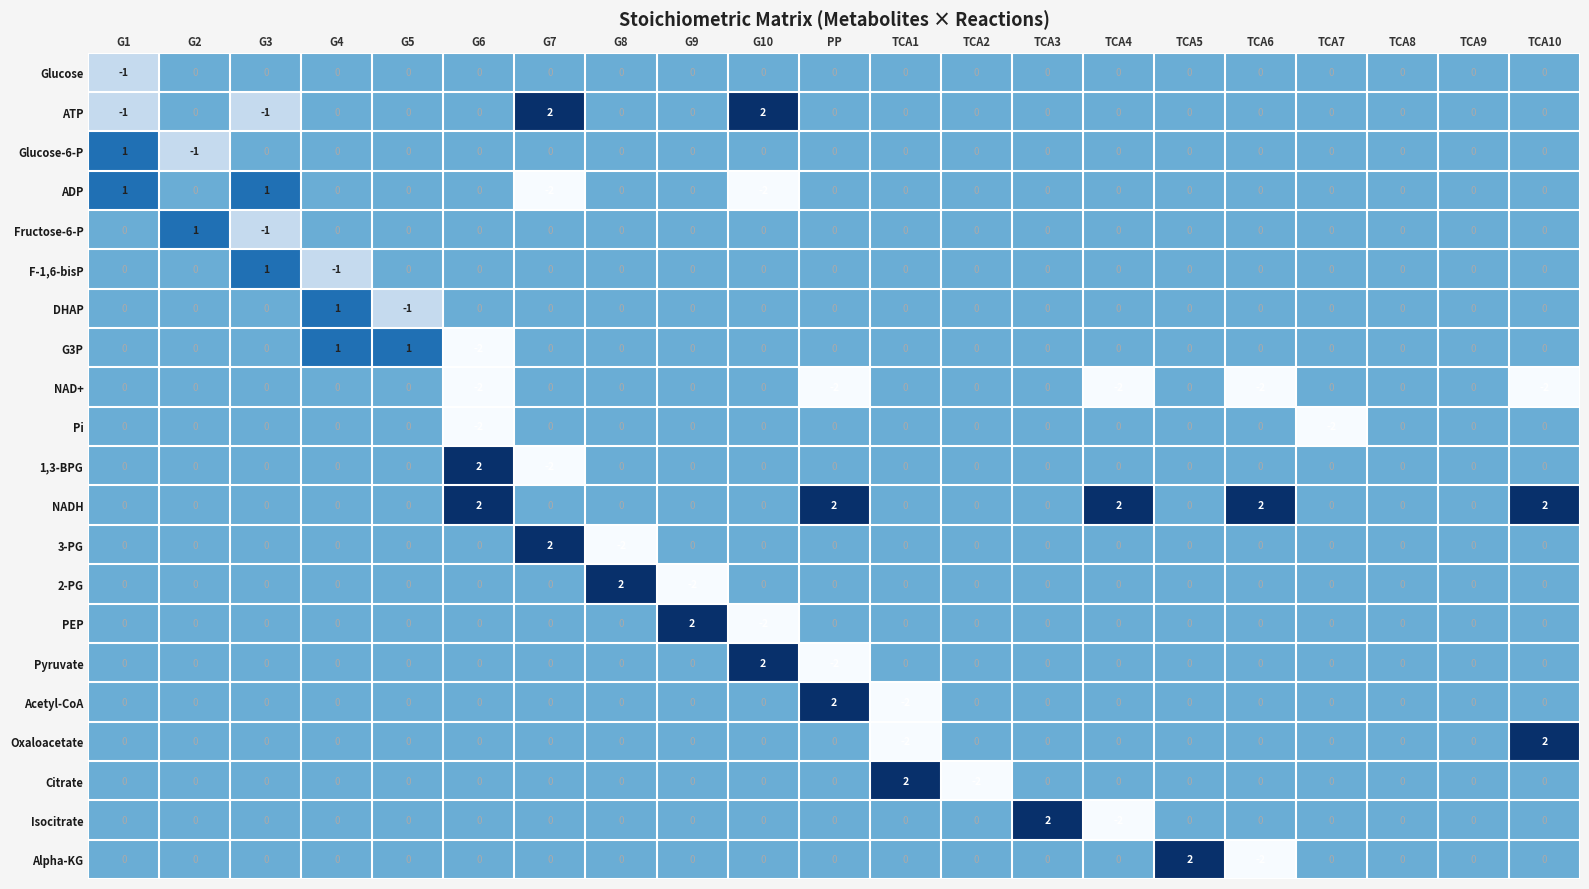

How many series are shown in this chart?

21